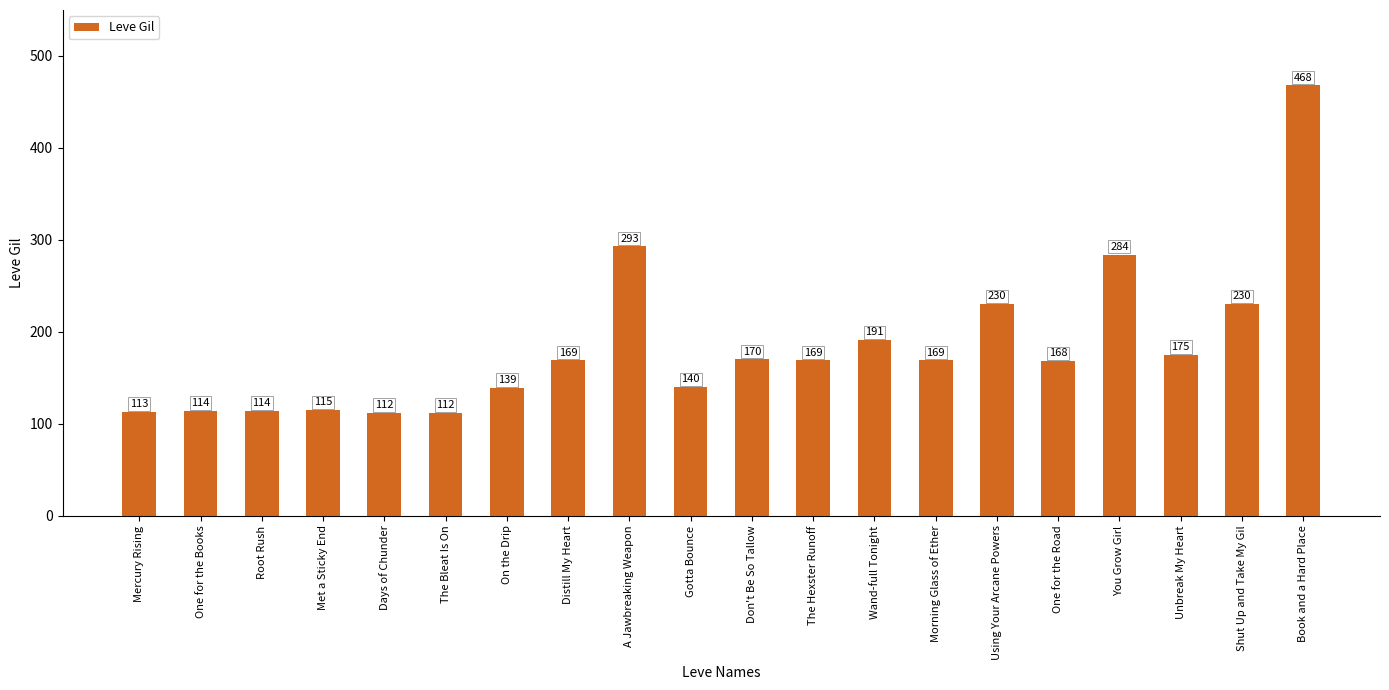

What is the label of the 20th bar from the left?

Book and a Hard Place